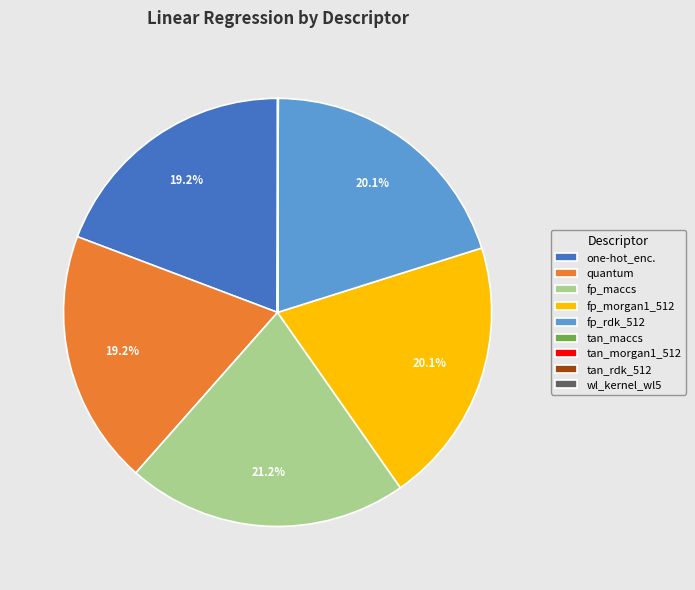

Which has a higher value, quantum or fp_morgan1_512?

fp_morgan1_512